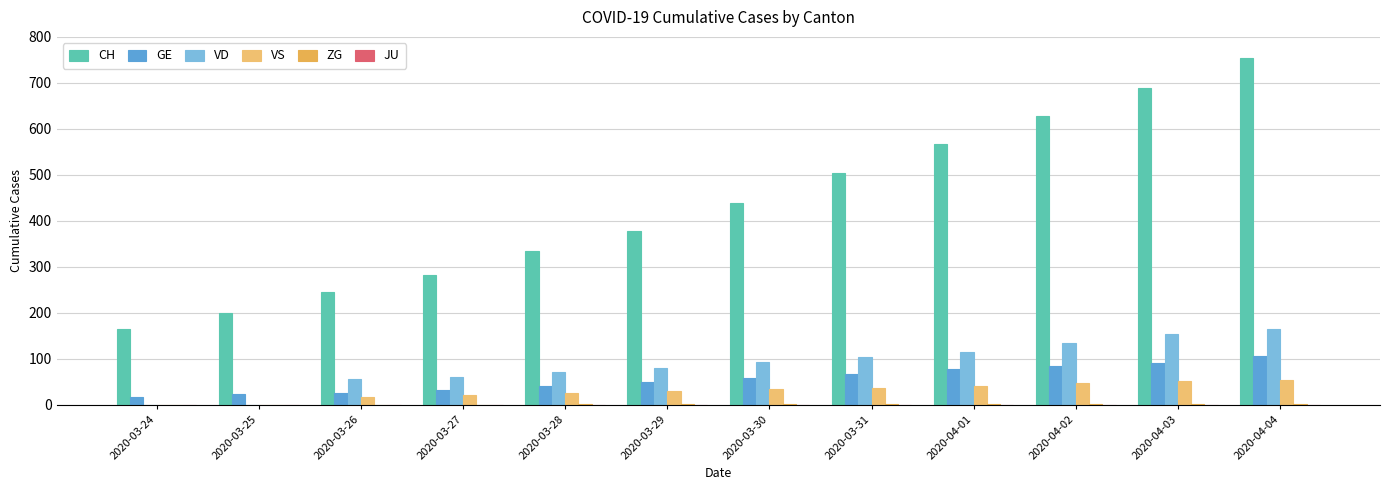

Where does the GE series first go above 59?

2020-03-31